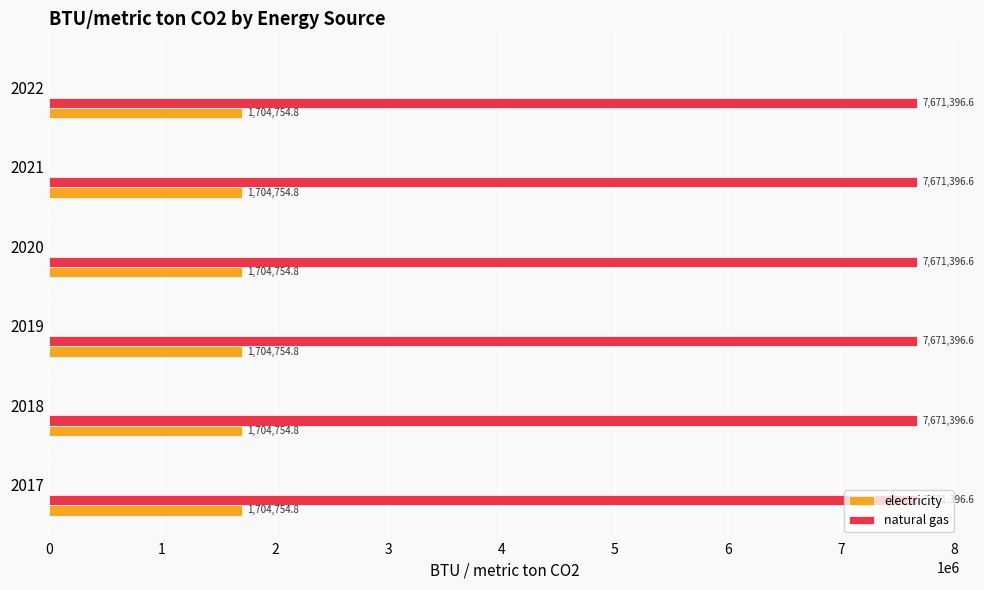

What is the maximum value for electricity?

1704754.8